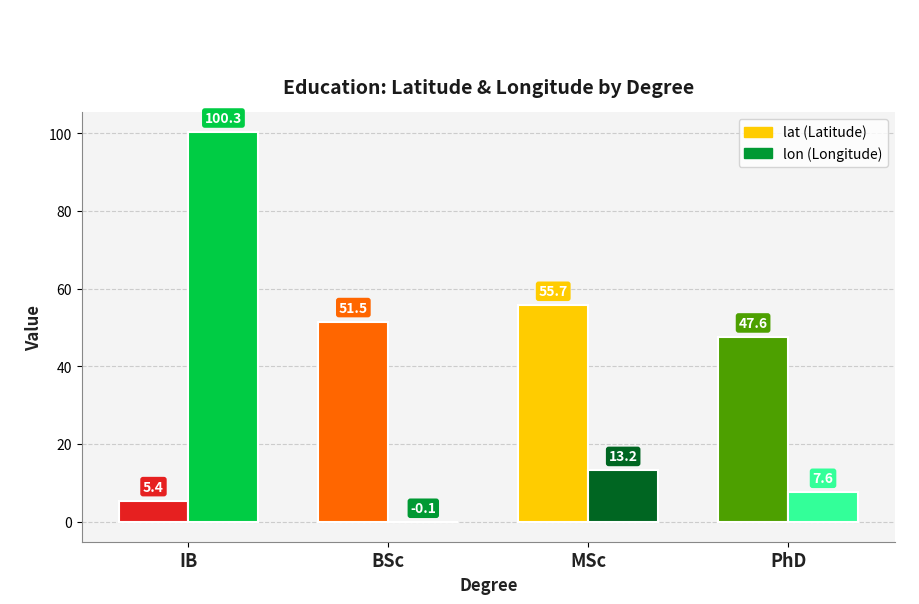

What is the total value across all series at BSc?

51.4